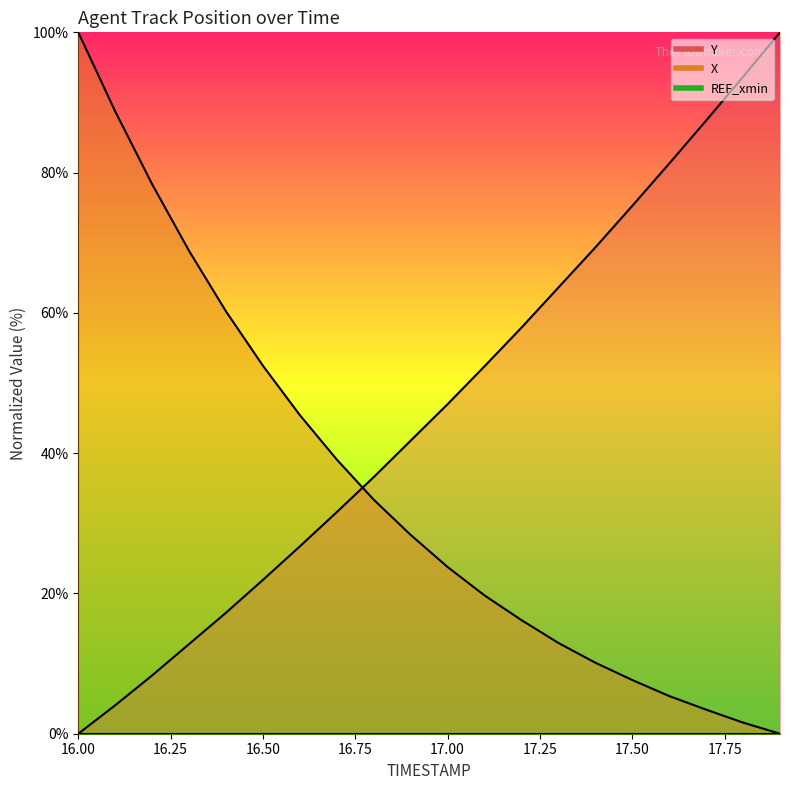

Which series changed the most between 16.0 and 16.6?

X